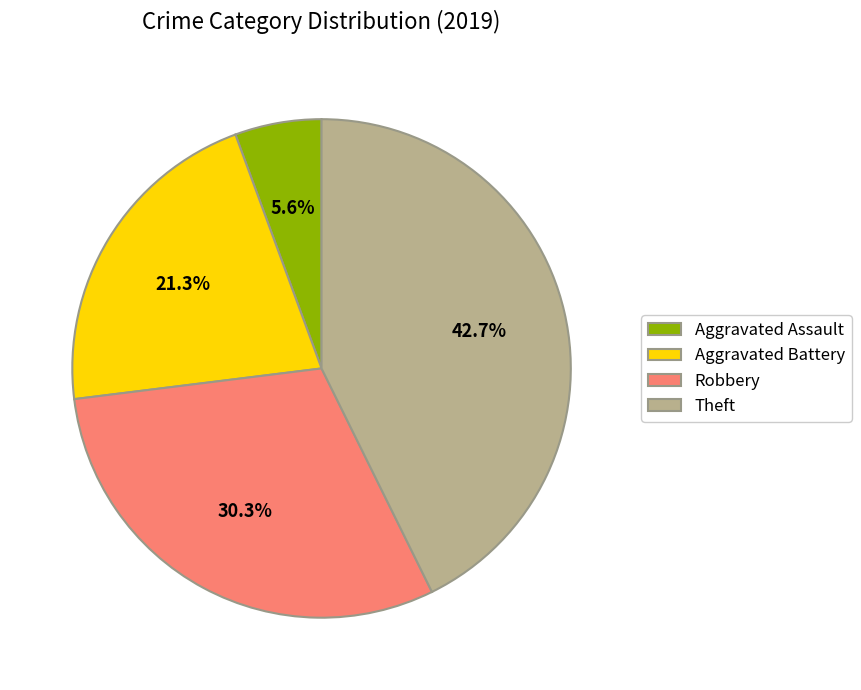

To the nearest percent, what is the difference between the Aggravated Battery and Robbery slice percentages?

9%